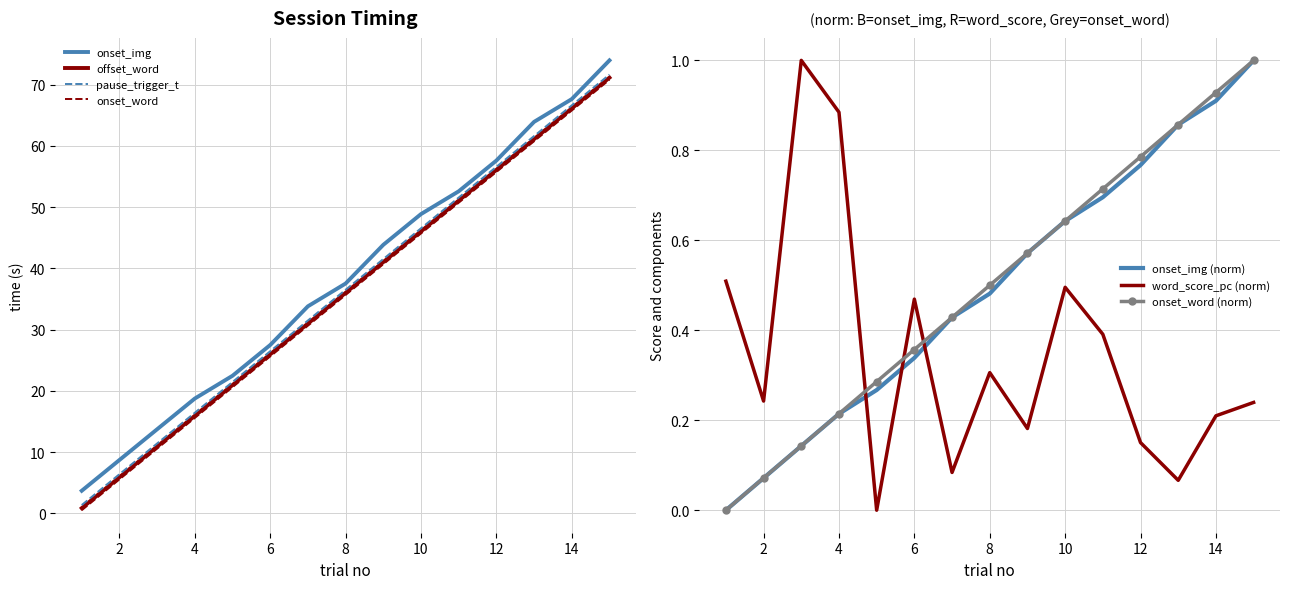

What is the difference between the onset_img values at 1 and 6?

23.8